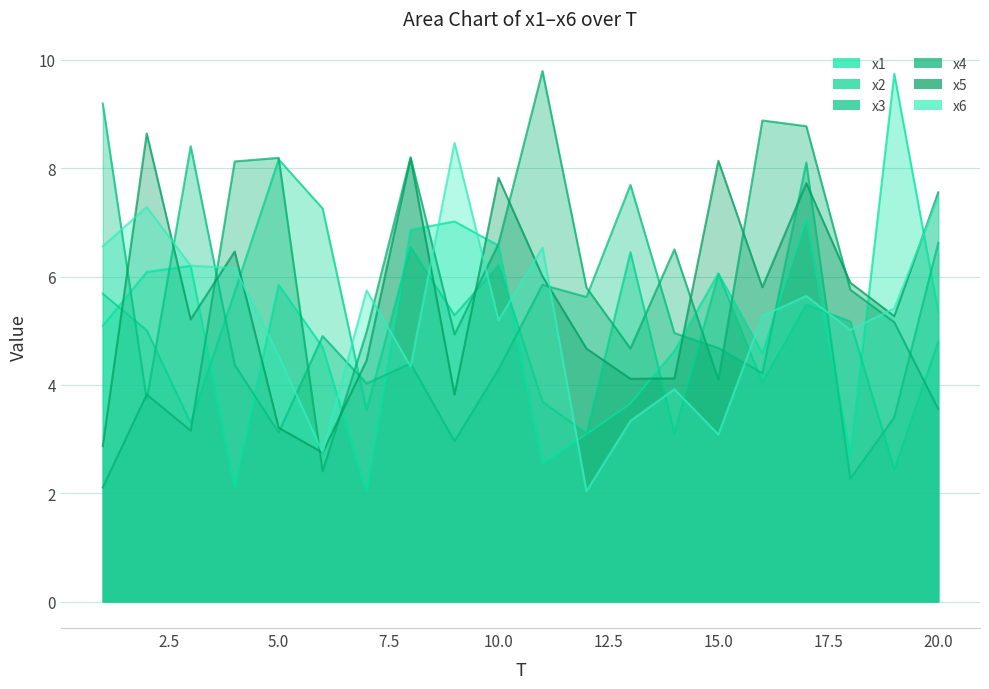

What are all the series names shown in the legend?

x1, x2, x3, x4, x5, x6